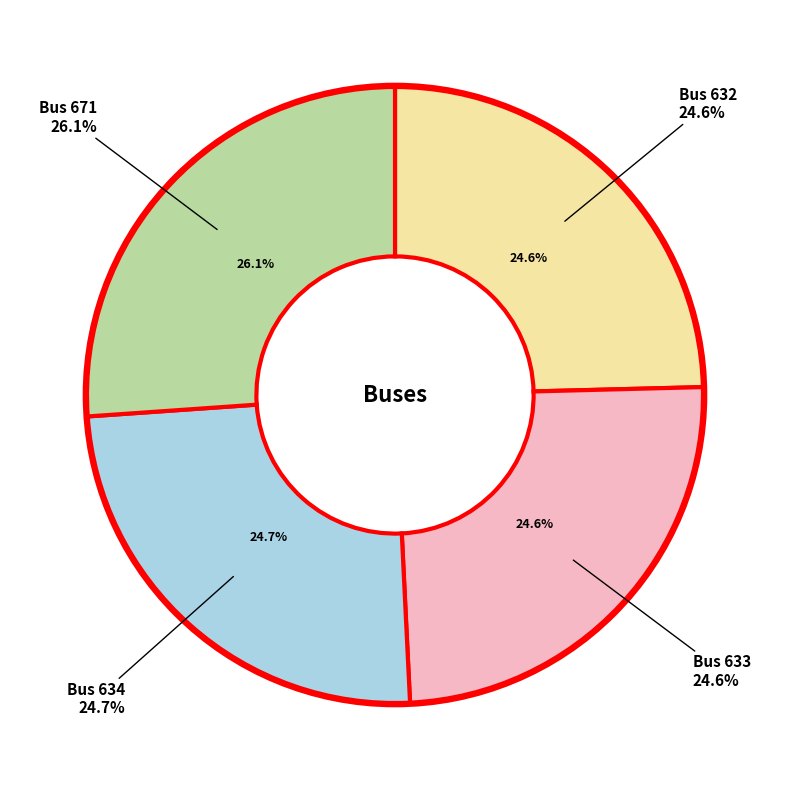

To the nearest percent, what is the difference between the largest and smallest slice percentages?

2%